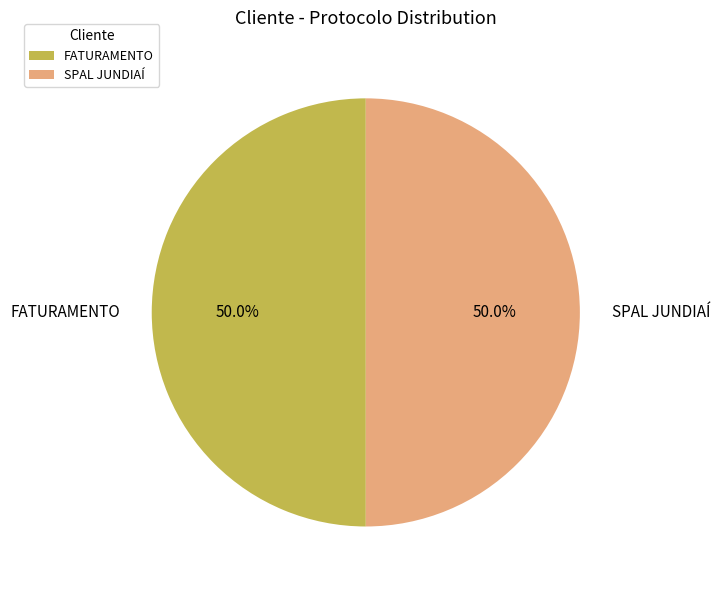

To the nearest percent, what portion does FATURAMENTO represent?

50%